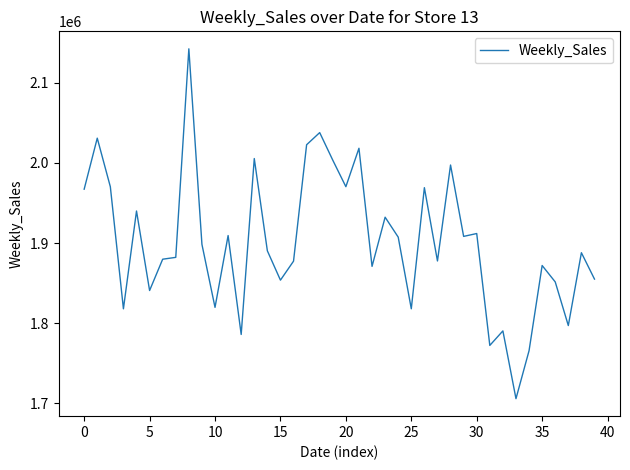

What is the average value?

1901332.2